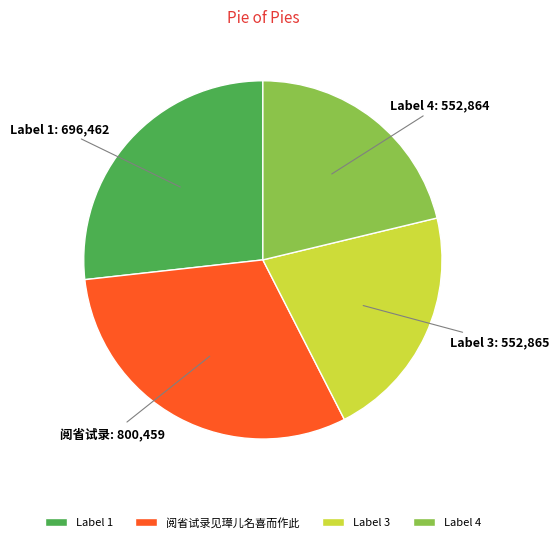

Do 阅省试录见璋儿名喜而作此 and Label 4 together represent more than half of the pie?

Yes